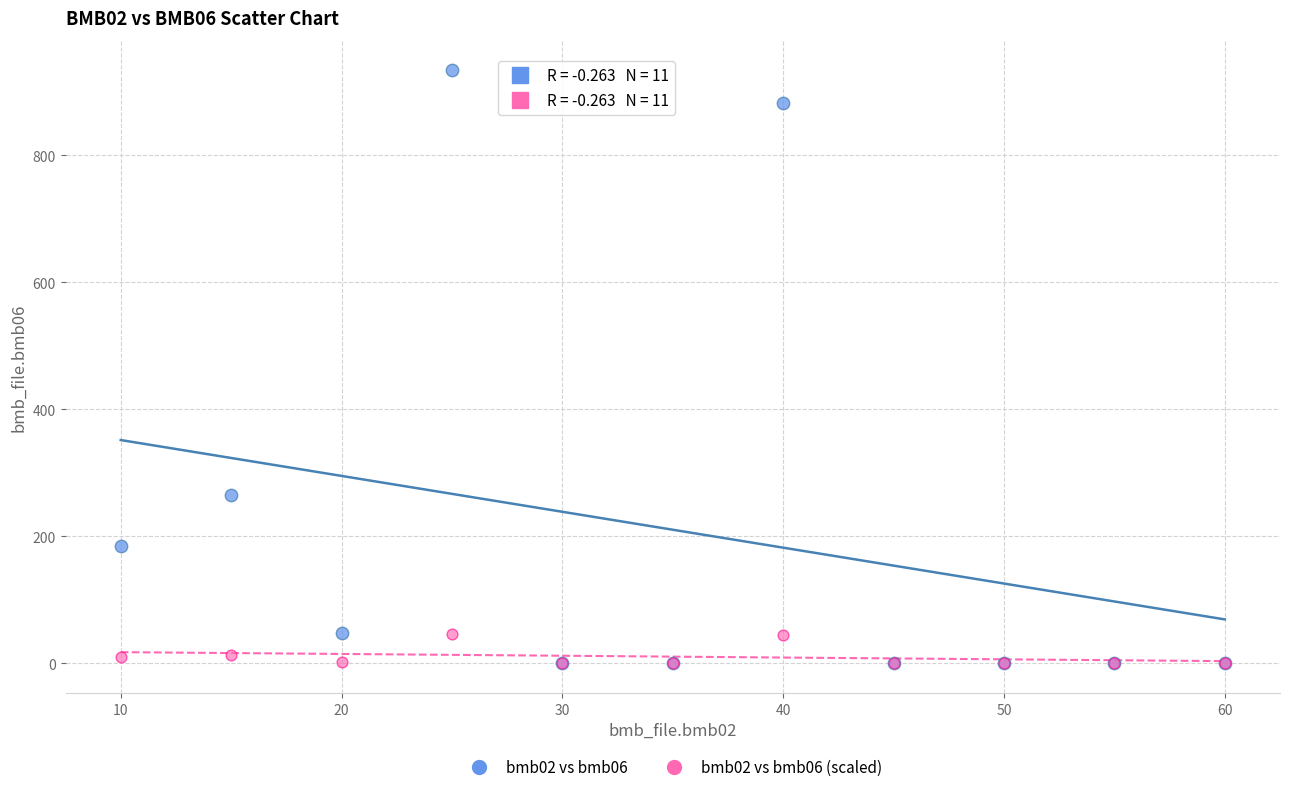

Across all series, what Y value is closest to 467?

265.0